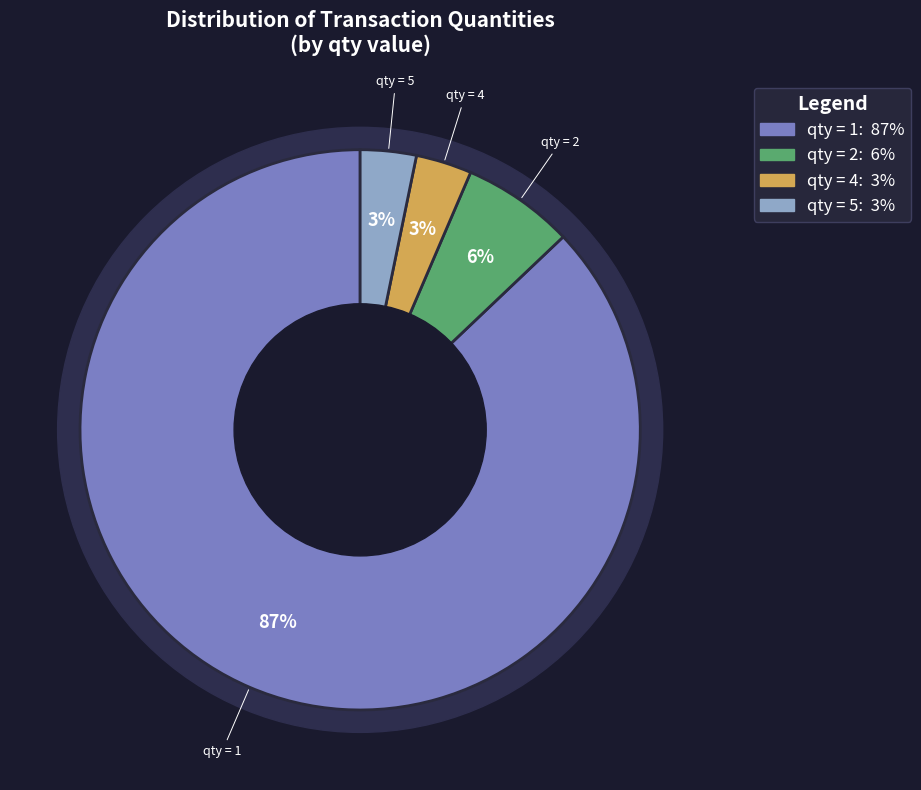

Which slice is the smallest?

qty_4